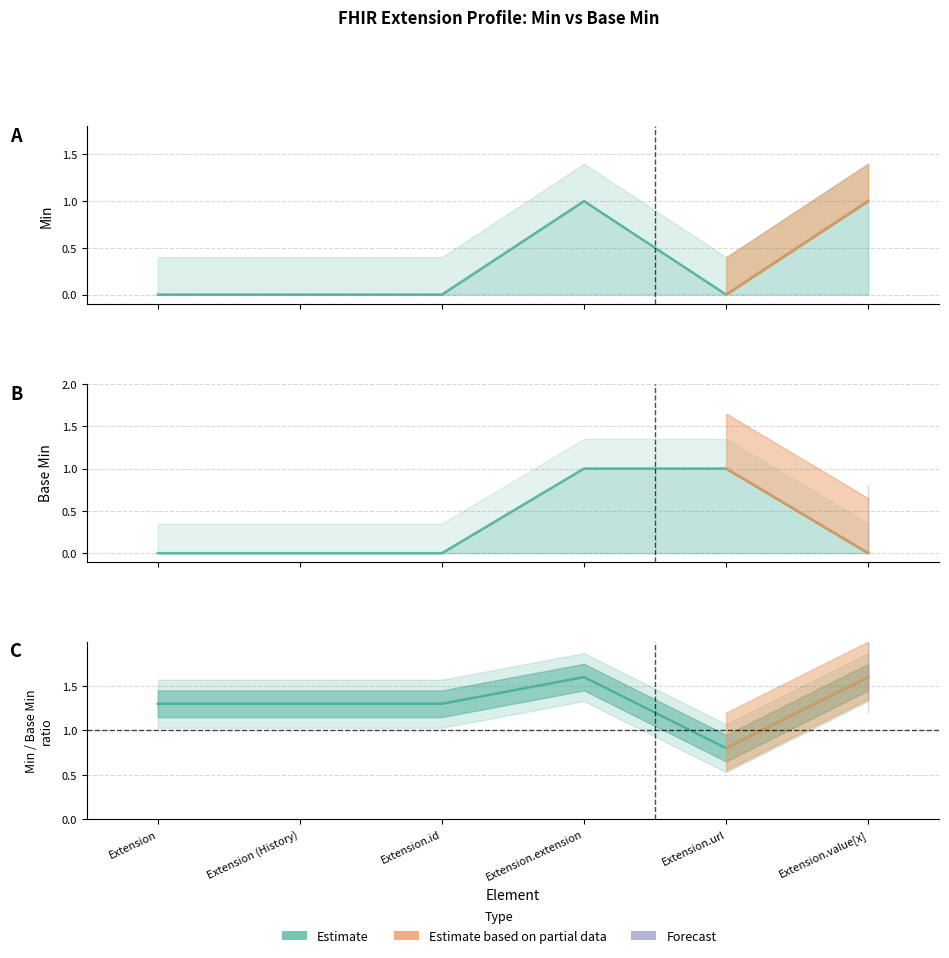

Rank the series at Extension (History) from lowest to highest value.

Min, Base Min